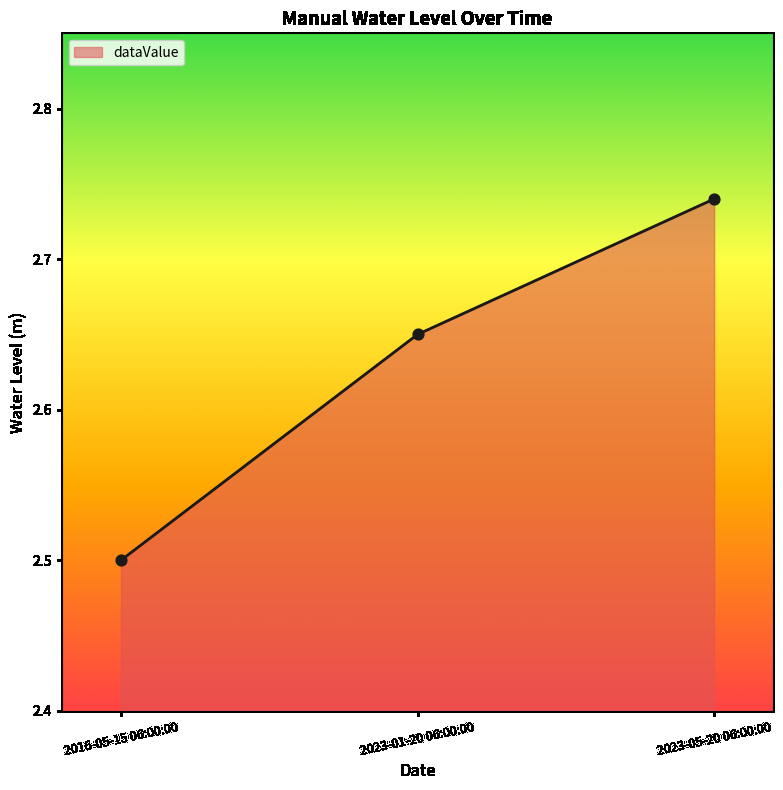

Between 2023-05-20 06:00:00 and 2016-05-15 06:00:00, which is larger?

2023-05-20 06:00:00